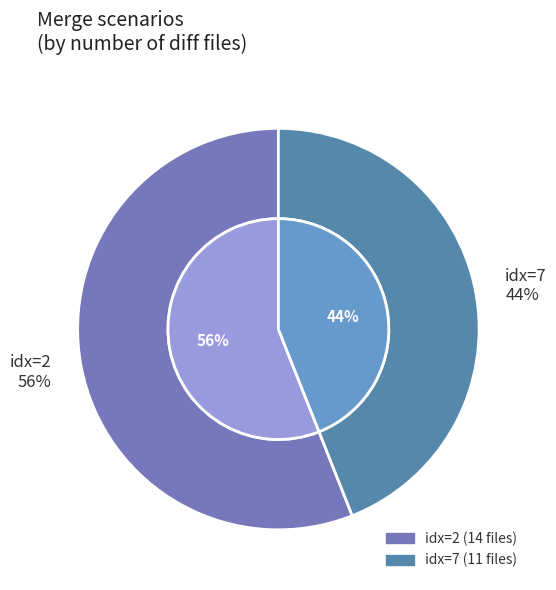

Approximately how many times larger is the value at 2 compared to 7?

1.3